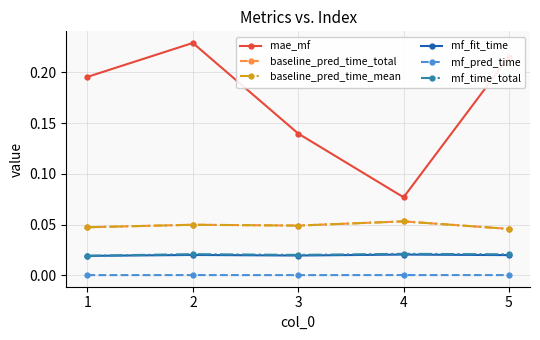

Does the chart have visible grid lines?

Yes